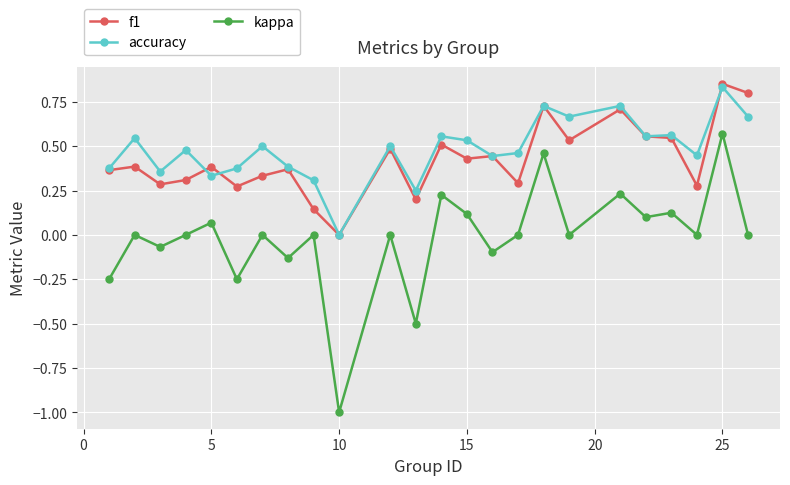

What is the lowest value of the kappa series?

-1.0